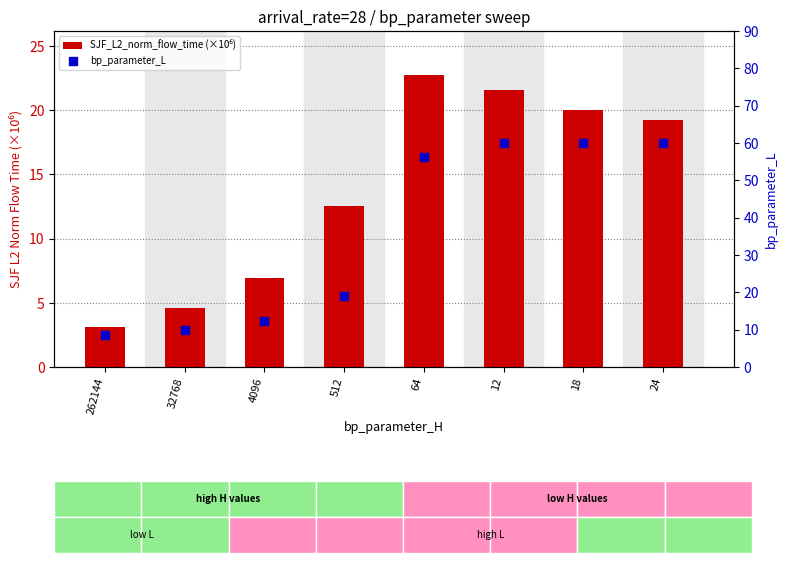

At which category is the sum across all series the highest?

12